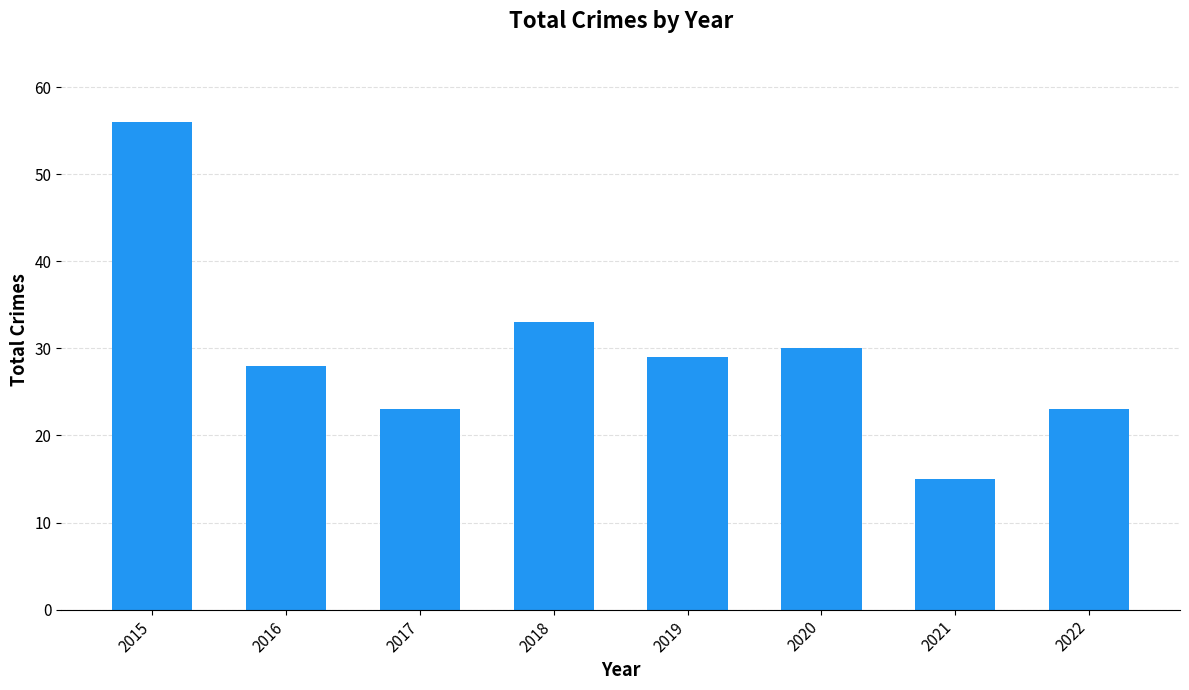

At which category does the chart reach its peak across all series?

2015